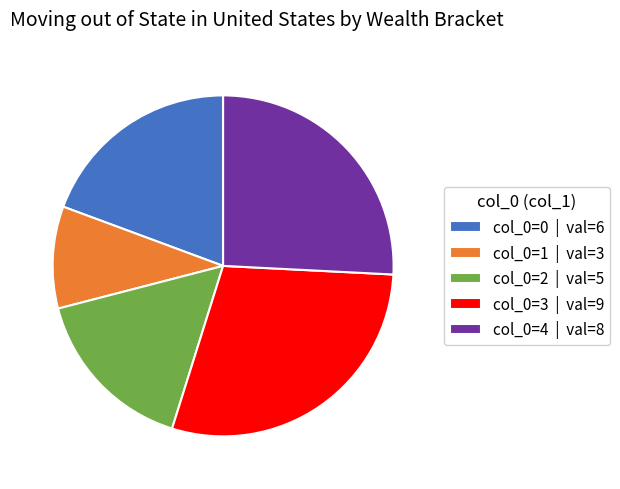

Does col_0=2 | val=5 represent more than half of the total?

No